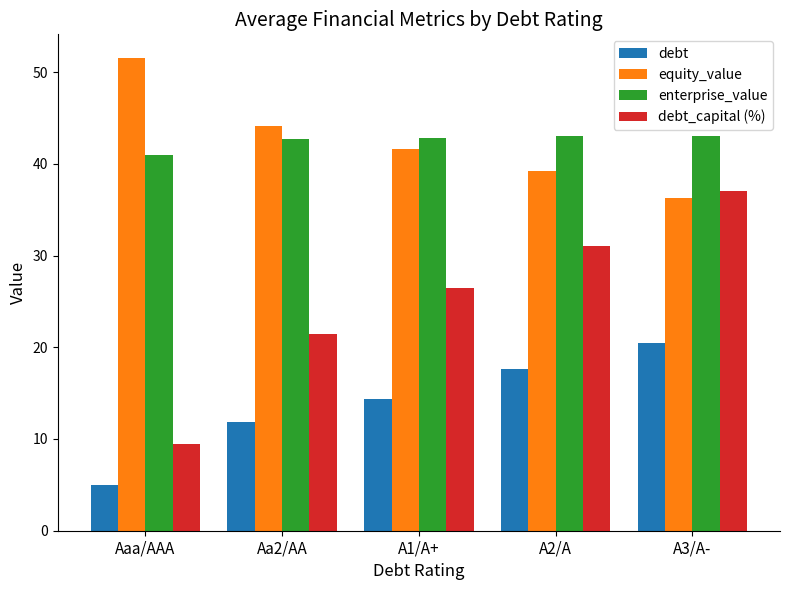

What is the difference between the maximum and minimum values in the equity_value series?

15.3